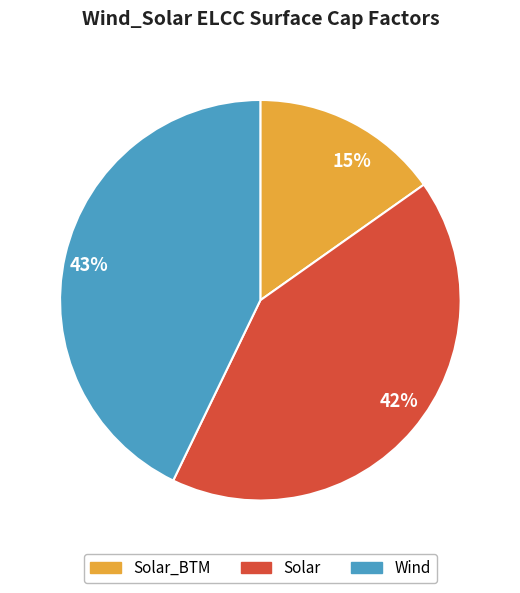

To the nearest percent, what is the combined percentage of 43% and 42%?

85%